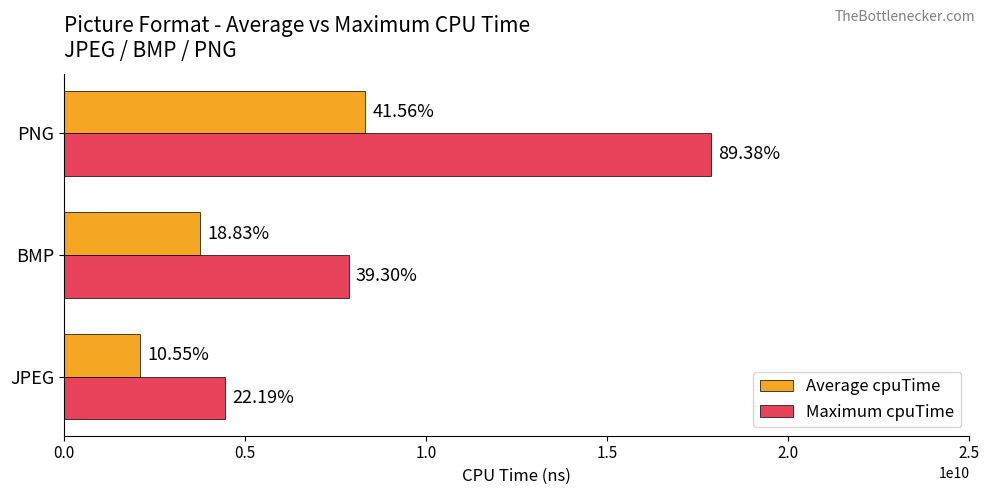

What are all the series names shown in the legend?

Average cpuTime, Maximum cpuTime